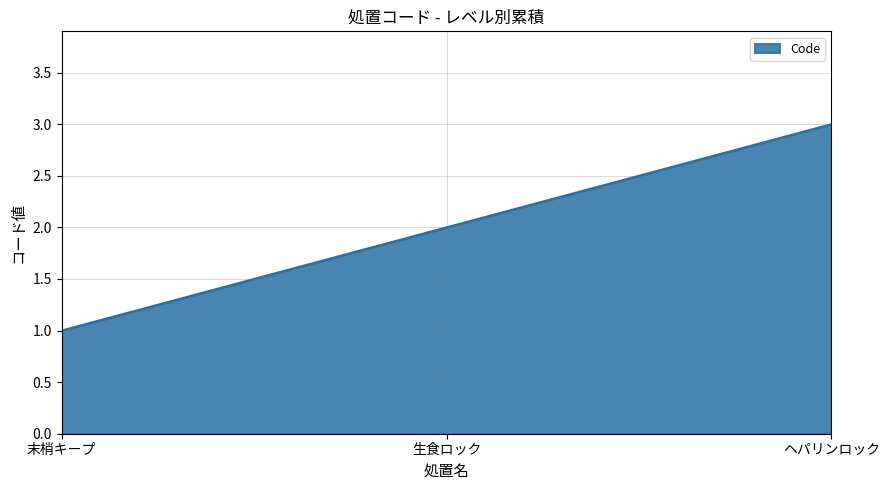

What is the sum of the values at 末梢キープ and 生食ロック?

3